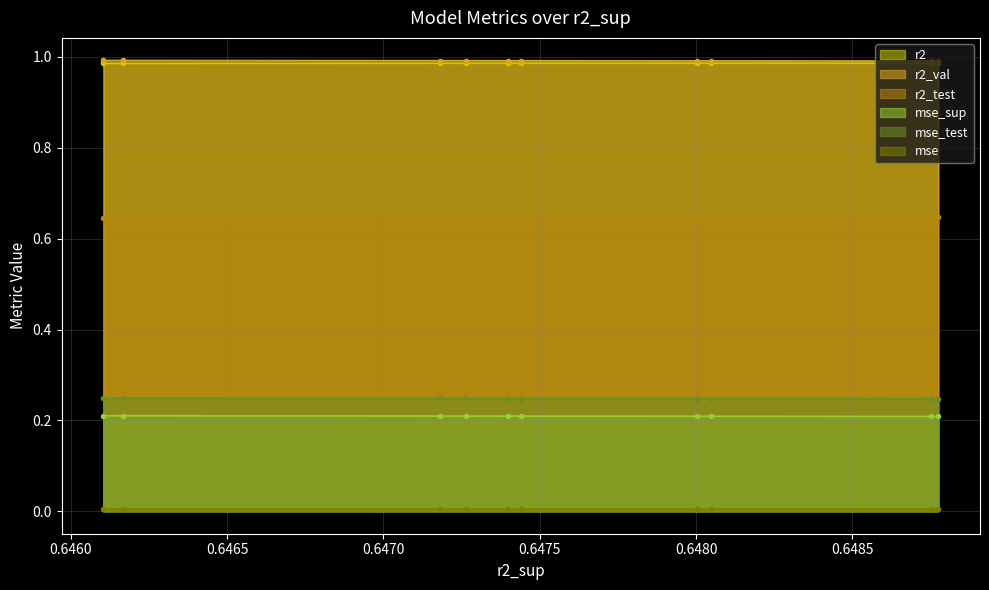

How many series are shown in this chart?

6